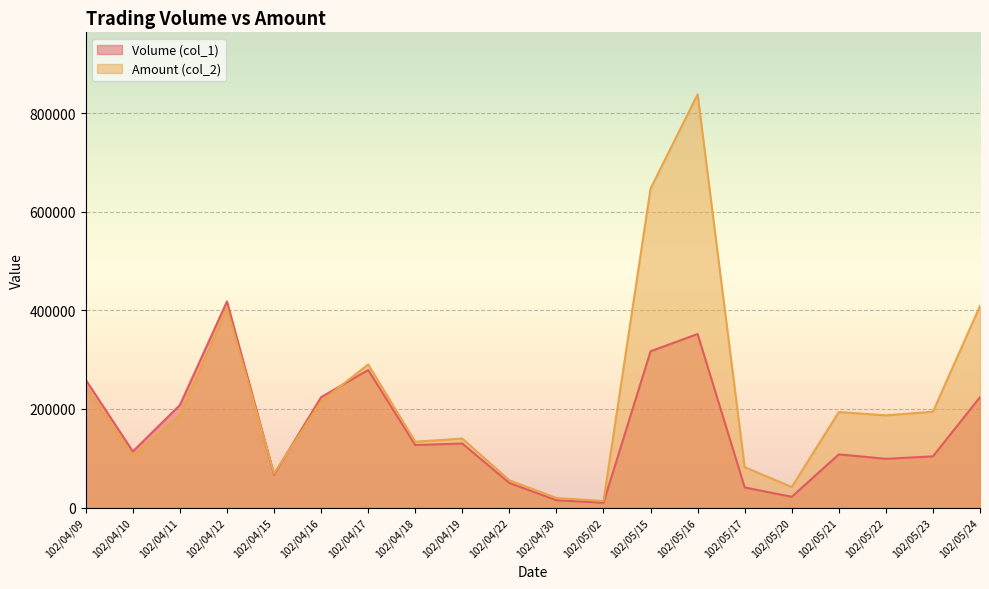

Which series has the widest spread of values?

Amount (col_2)